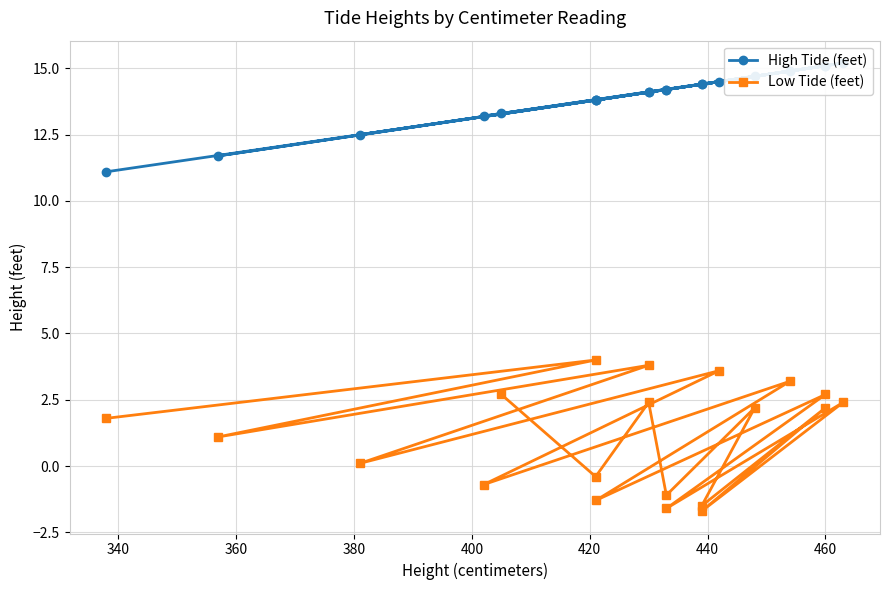

True or false: High Tide (feet) and Low Tide (feet) intersect in this chart.

False